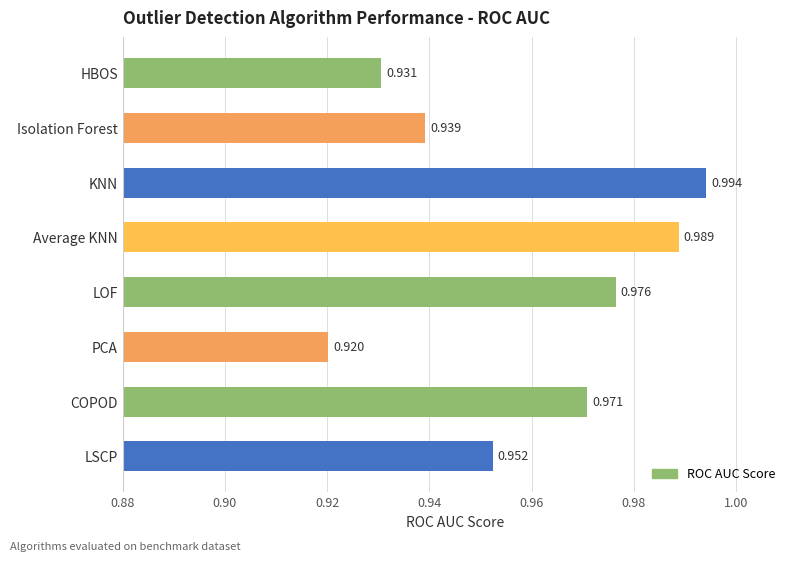

Where is the data nearest to the value 0?

PCA